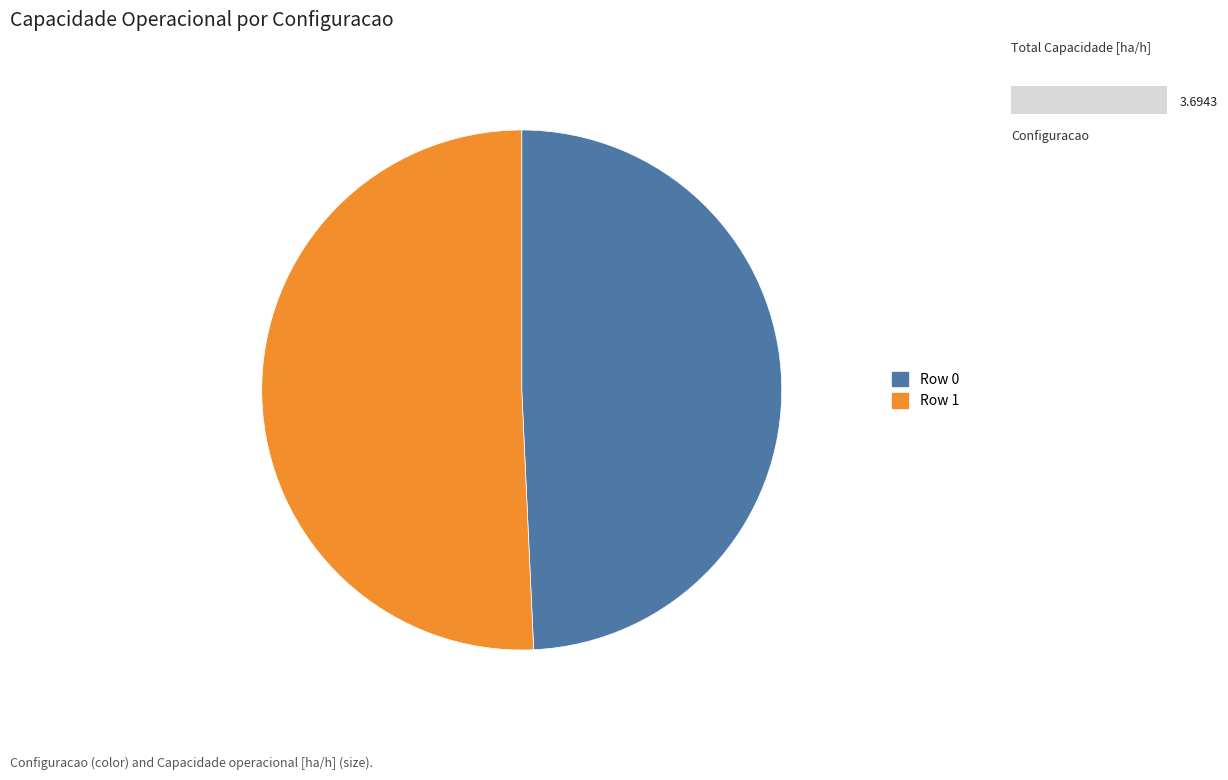

Is it true that Row 1 is 51% of the pie?

True